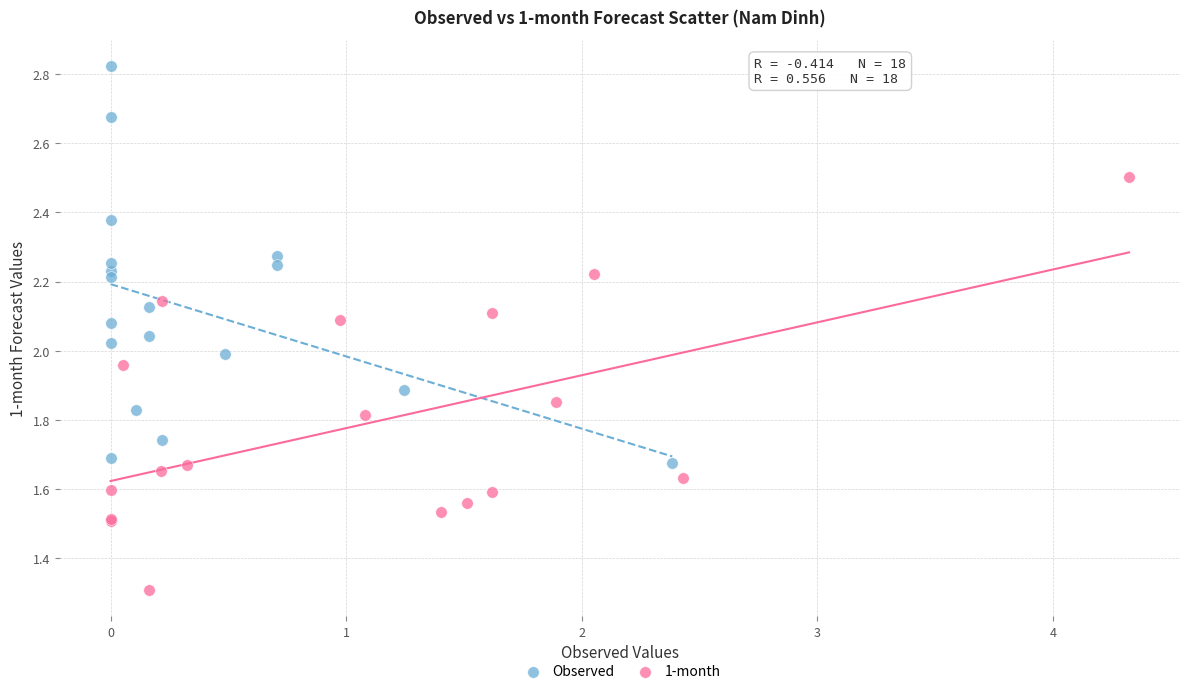

Which series reaches the maximum Y coordinate?

Observed